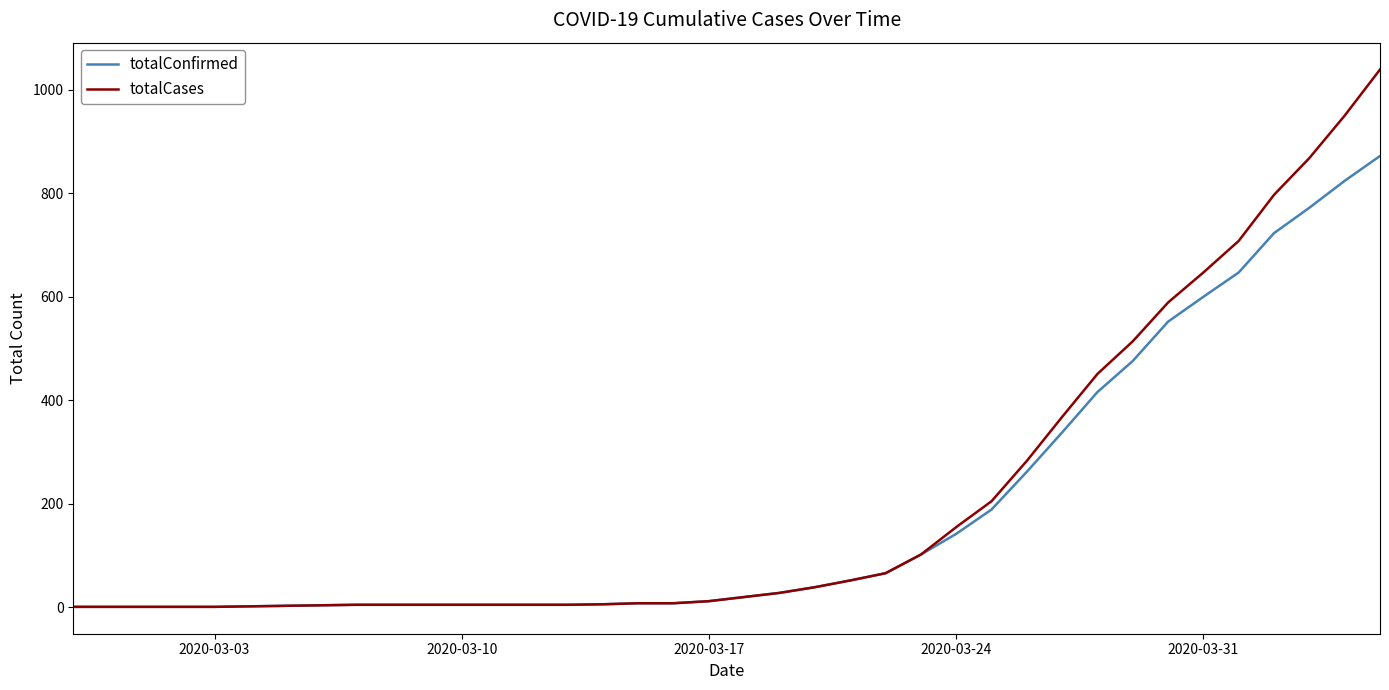

What is the maximum value for totalConfirmed?

872